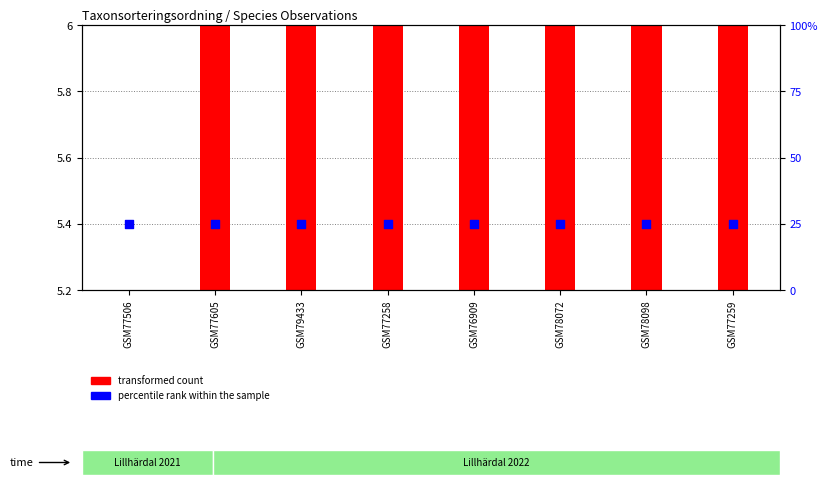

Which series has the widest spread of Y values?

transformed count